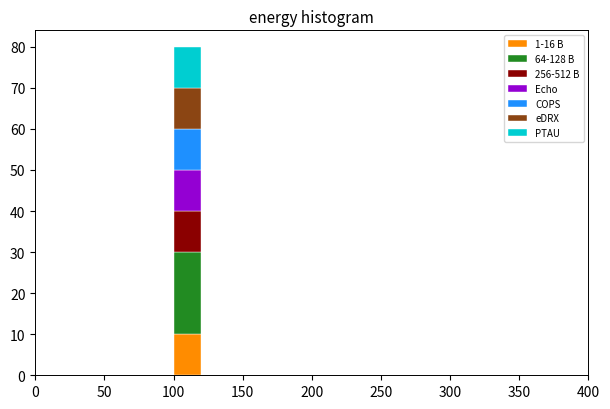

Reading left to right, list every stacked bar in this chart as the range it spans on the x-axis followed by its total height. The values are not printed on the chart, so give them approximately, as read against the axis.

0 to 20: 0
20 to 40: 0
40 to 60: 0
60 to 80: 0
80 to 100: 0
100 to 120: 80
120 to 140: 0
140 to 160: 0
160 to 180: 0
180 to 200: 0
200 to 220: 0
220 to 240: 0
240 to 260: 0
260 to 280: 0
280 to 300: 0
300 to 320: 0
320 to 340: 0
340 to 360: 0
360 to 380: 0
380 to 400: 0